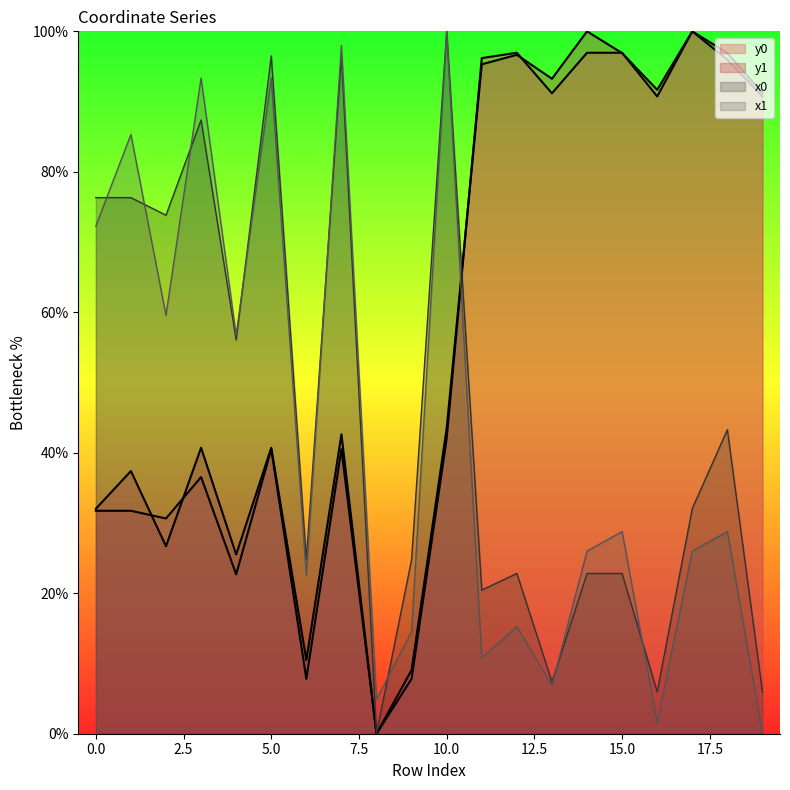

Reading right to left, extract all data points from this chart.

x0: 19=6.0	18=43.3	17=32.1	16=6.0	15=22.8	14=22.8	13=7.4	12=22.8	11=20.5	10=100.0	9=24.8	8=0.0	7=96.5	6=24.8	5=96.5	4=56.1	3=87.4	2=73.8	1=76.3	0=76.3
y0: 19=90.7	18=96.0	17=100.0	16=90.7	15=97.0	14=97.0	13=91.2	12=97.0	11=96.2	10=42.0	9=7.8	8=0.0	7=40.5	6=7.8	5=40.5	4=22.7	3=36.5	2=30.6	1=31.7	0=31.7
x1: 19=0.0	18=28.8	17=26.0	16=1.6	15=28.8	14=26.0	13=6.9	12=15.2	11=10.8	10=100.0	9=14.5	8=4.9	7=98.0	6=22.6	5=93.4	4=56.7	3=93.4	2=59.6	1=85.3	0=72.3
y1: 19=91.2	18=96.9	17=100.0	16=91.7	15=96.9	14=100.0	13=93.3	12=96.7	11=95.3	10=43.5	9=9.1	8=0.0	7=42.6	6=10.5	5=40.7	4=25.5	3=40.7	2=26.7	1=37.4	0=32.0